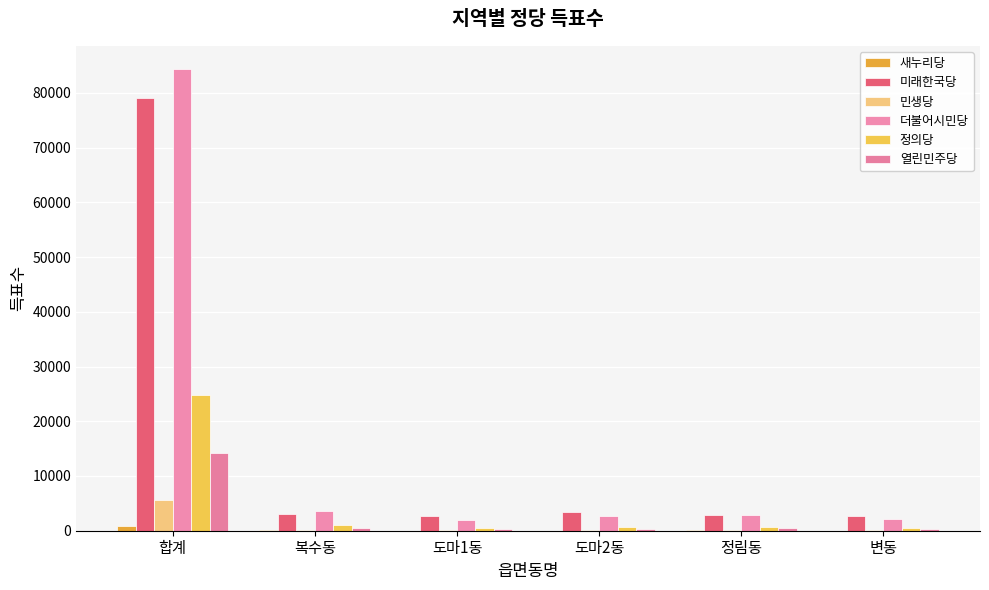

Rank the series at 변동 from lowest to highest value.

새누리당, 민생당, 열린민주당, 정의당, 더불어시민당, 미래한국당